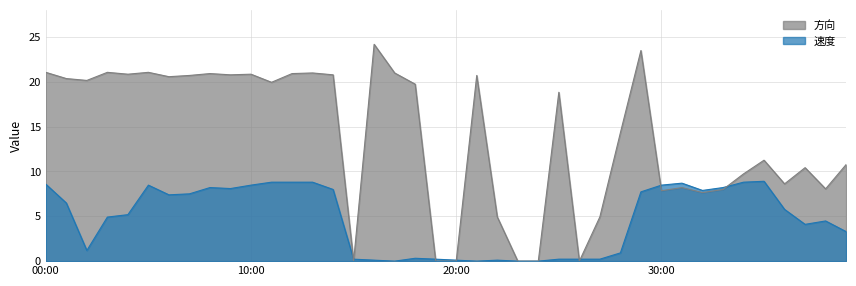

At which label does 速度 first exceed 5?

00:00